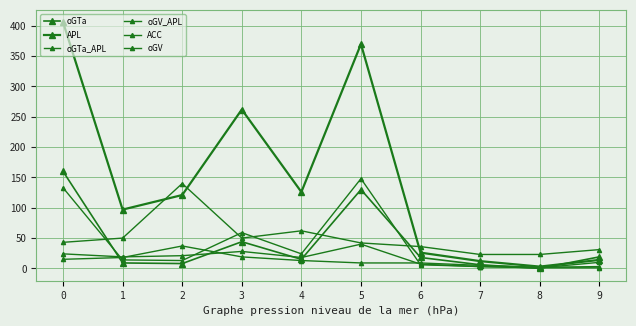

Does the chart display data point markers on the line(s)?

Yes